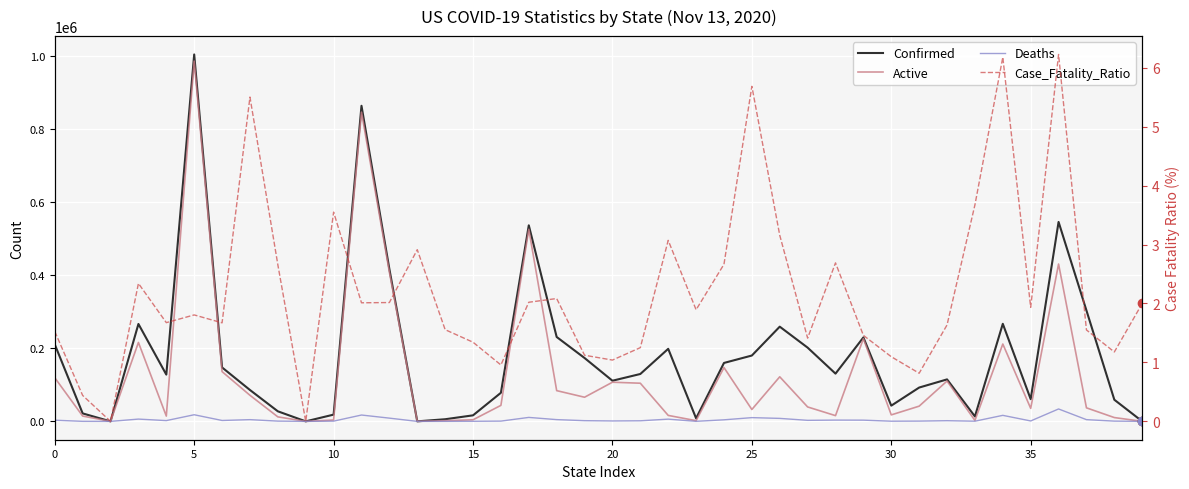

How many values in the Deaths series exceed 2144?

19